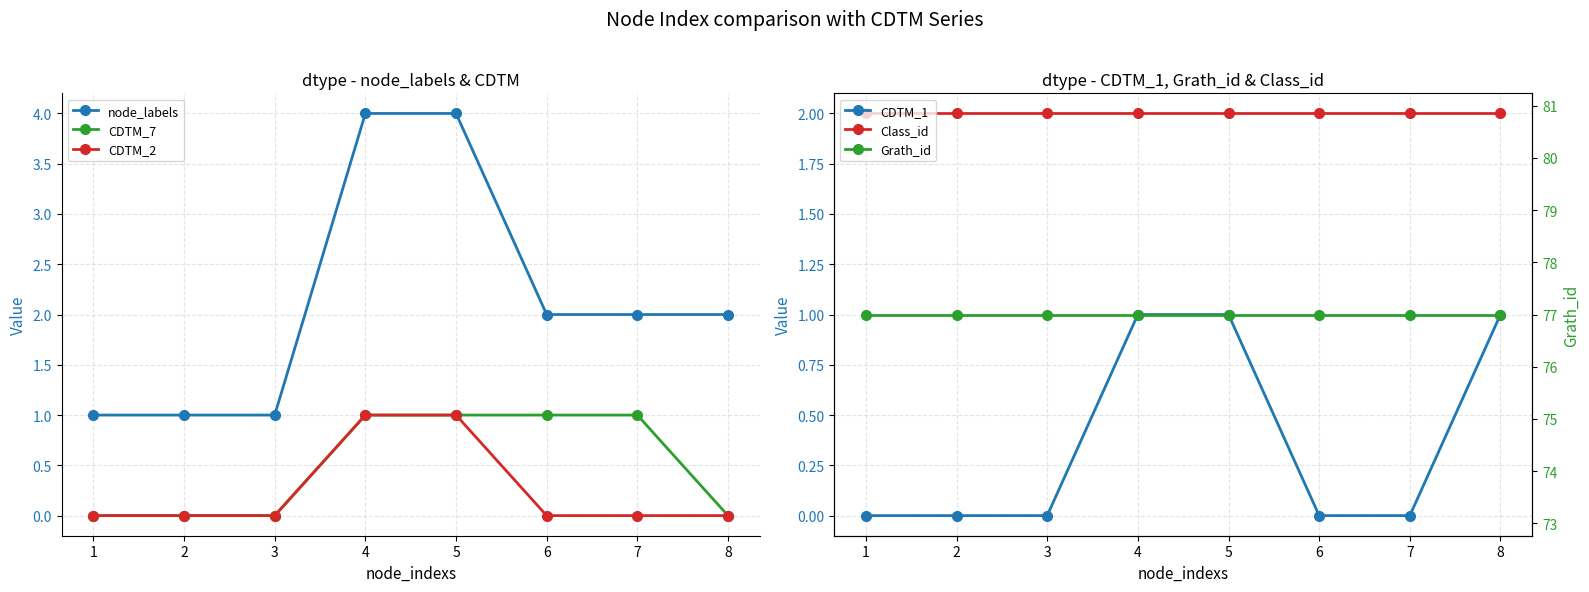

Where is CDTM_2 nearest to the value 0?

1